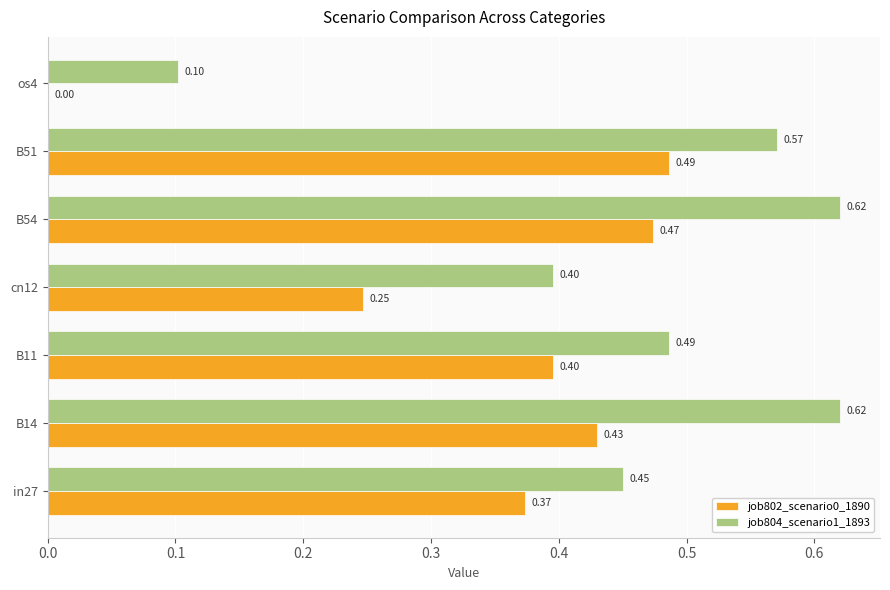

Which series has the largest total across all categories?

job804_scenario1_1893